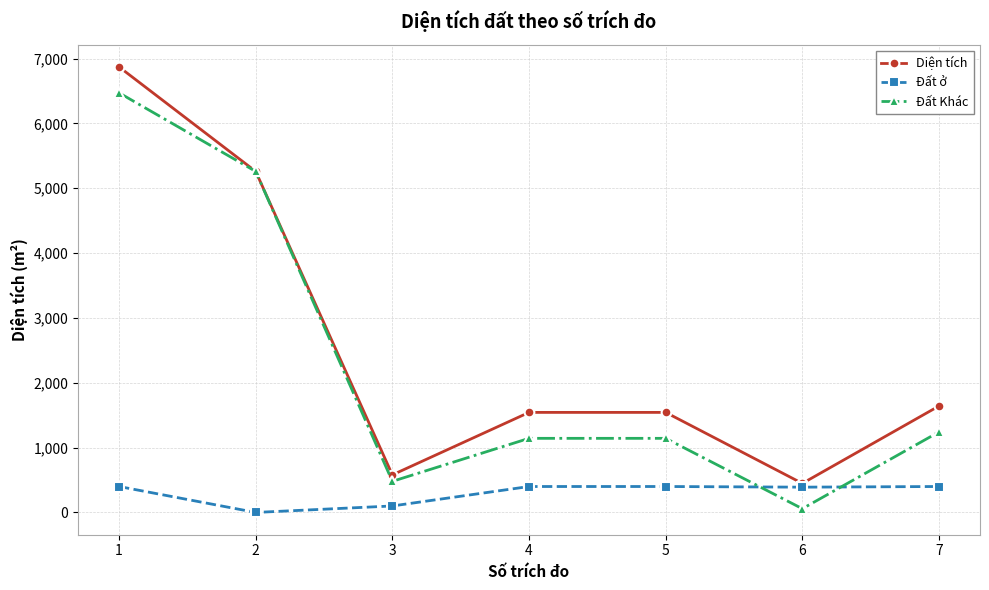

Which series has the widest spread of values?

Diện tích